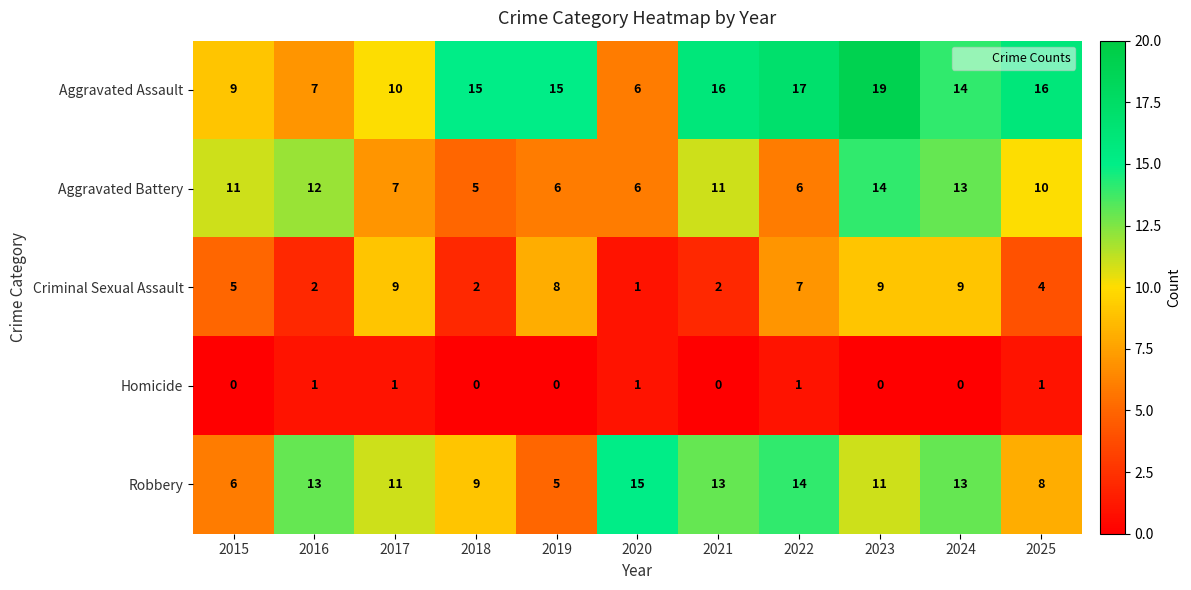

The Aggravated Battery series shows 10 at 2025. True or false?

True